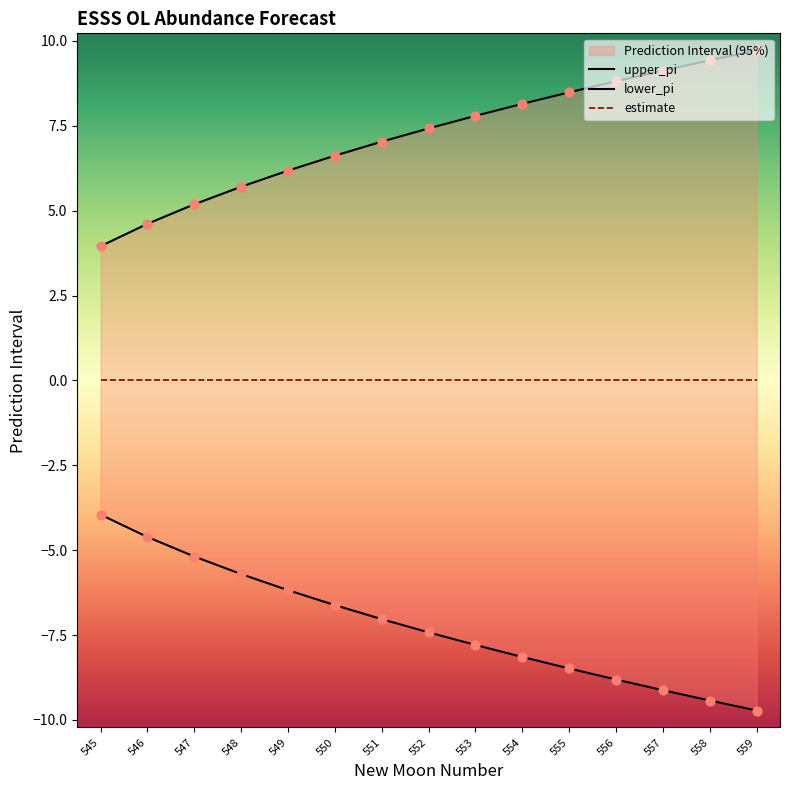

At which category is the sum across all series the highest?

558